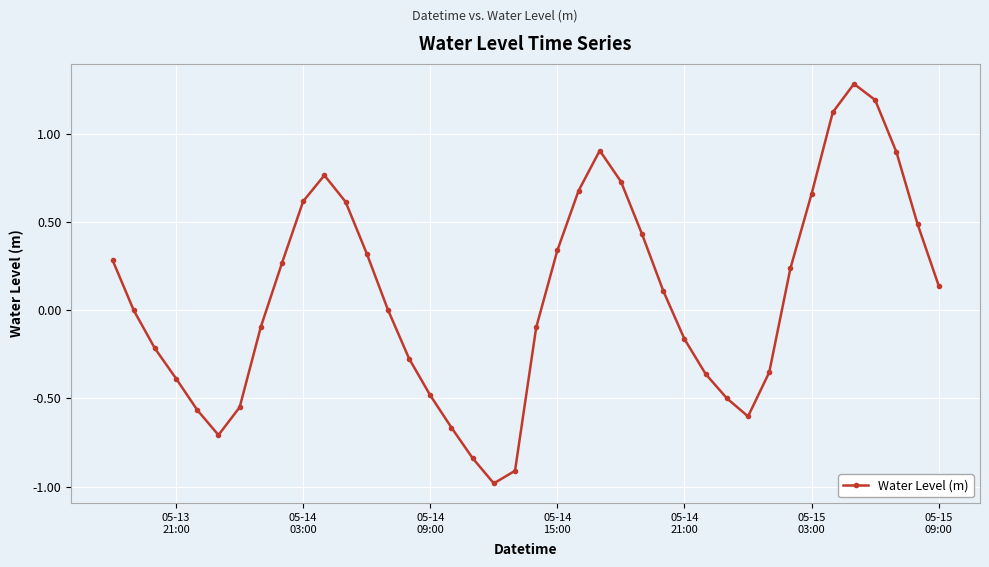

What is the value of the 37th point from the left?

1.2